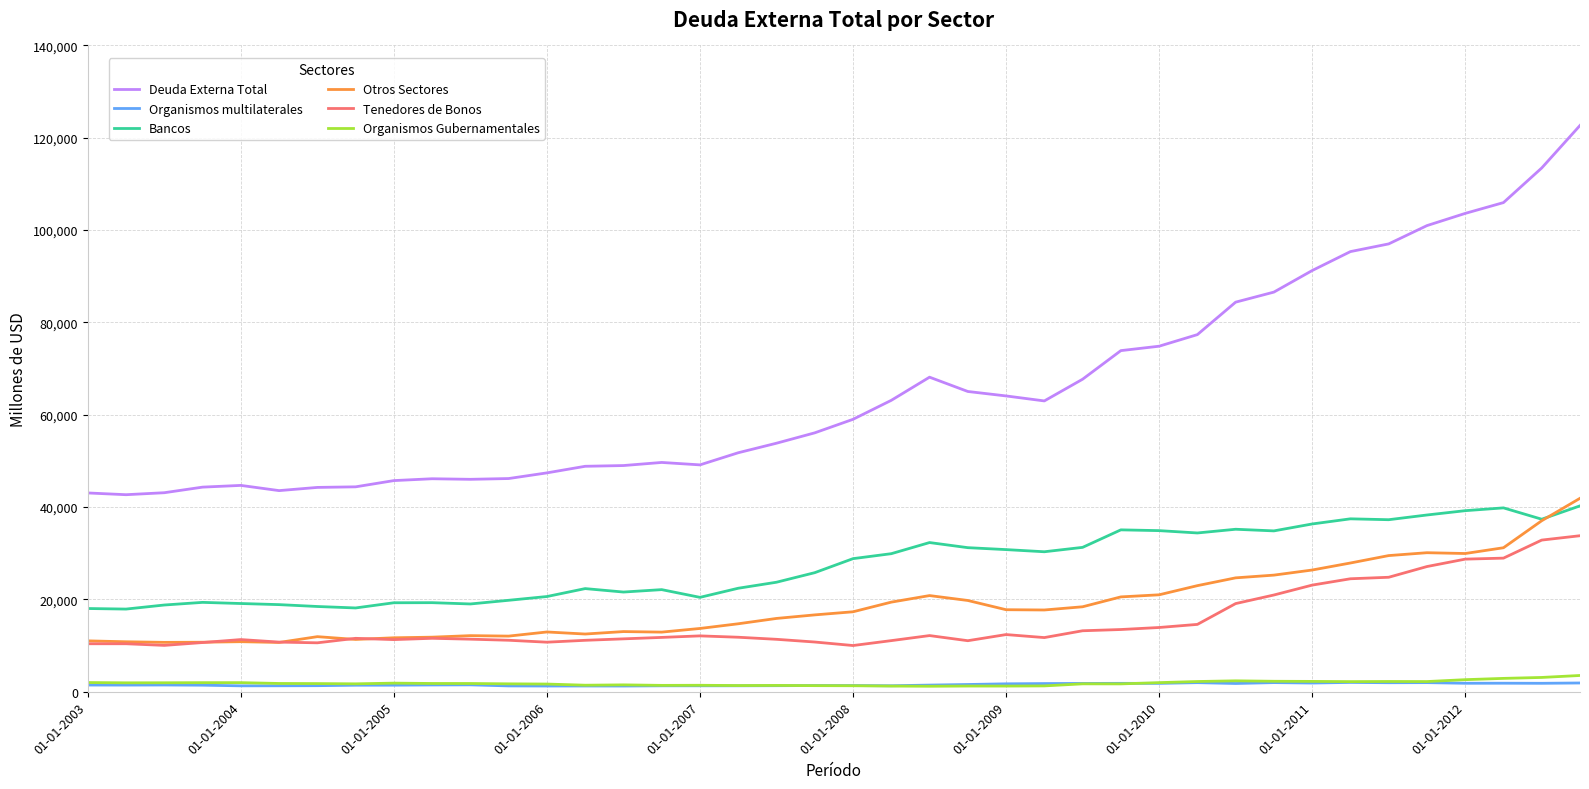

What is the average value of the Tenedores de Bonos series?

15244